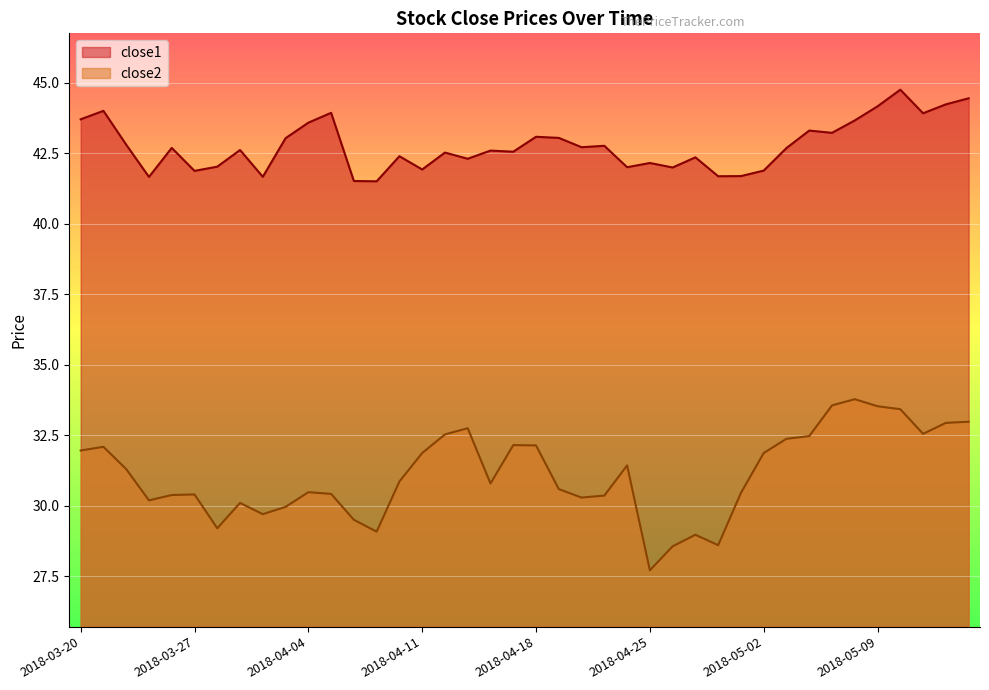

Rank the categories by close1 value from highest to lowest.

2018-05-10, 2018-05-15, 2018-05-14, 2018-05-09, 2018-03-21, 2018-04-05, 2018-05-11, 2018-03-20, 2018-05-08, 2018-04-04, 2018-05-04, 2018-05-07, 2018-04-18, 2018-04-19, 2018-04-03, 2018-03-22, 2018-04-23, 2018-04-20, 2018-03-26, 2018-05-03, 2018-03-29, 2018-04-16, 2018-04-17, 2018-04-12, 2018-04-10, 2018-04-27, 2018-04-13, 2018-04-25, 2018-03-28, 2018-04-24, 2018-04-26, 2018-04-11, 2018-05-02, 2018-03-27, 2018-05-01, 2018-04-30, 2018-04-02, 2018-03-23, 2018-04-06, 2018-04-09